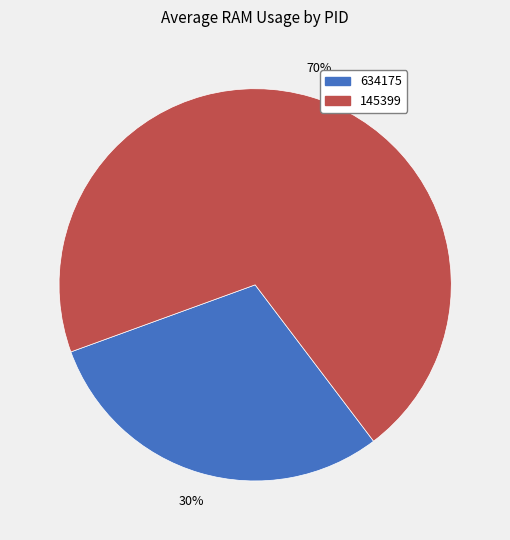

To the nearest percent, what is the difference between the largest and smallest slice percentages?

40%